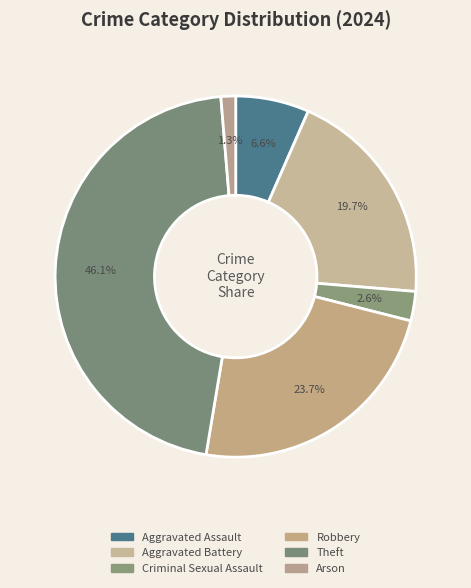

Count the number of slices in the pie.

6